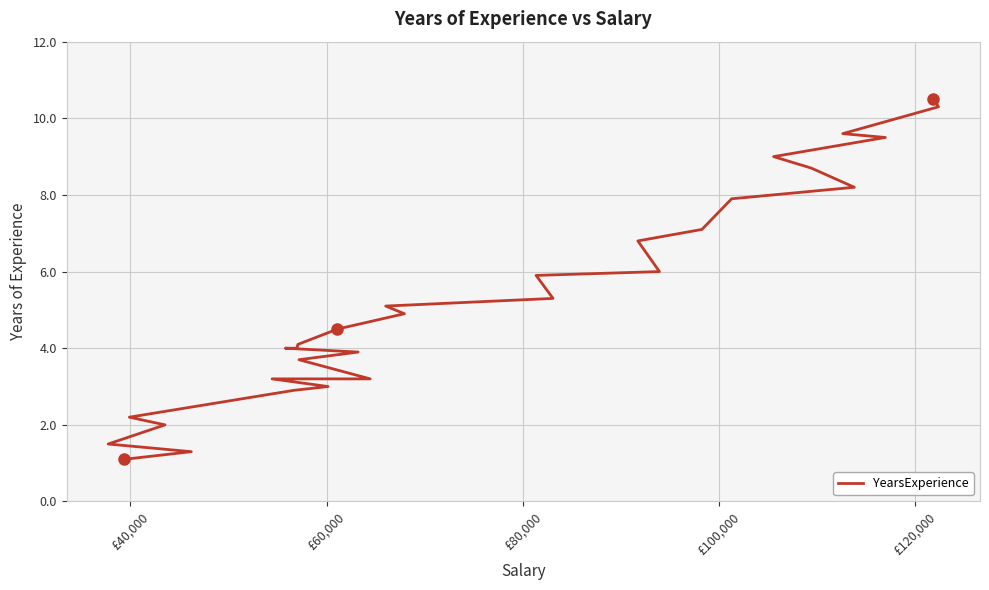

What is the value of the 19th point from the left?

5.9